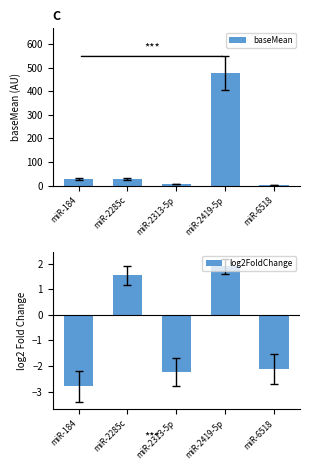

The baseMean series shows 38.0 at miR-184. True or false?

False